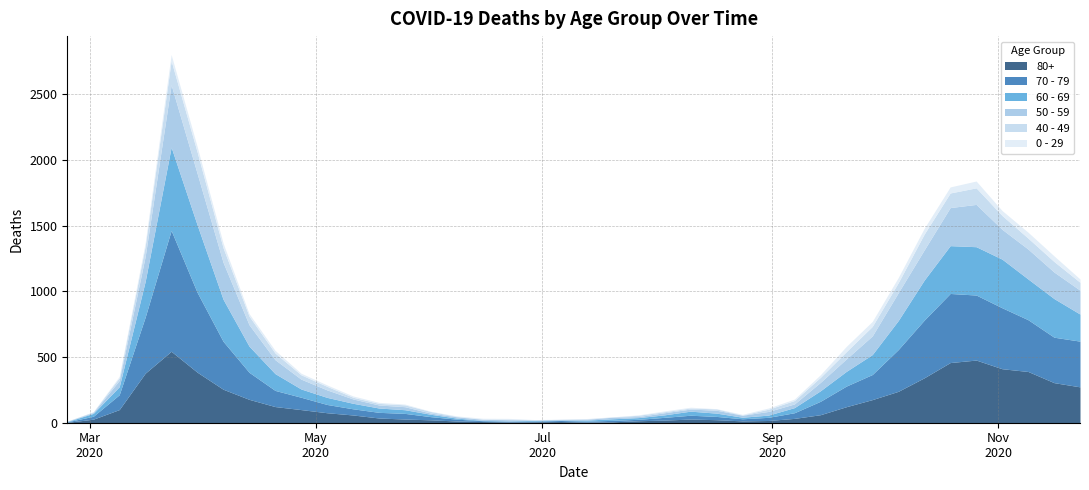

What are all the series names shown in the legend?

80+, 70 - 79, 60 - 69, 50 - 59, 40 - 49, 0 - 29